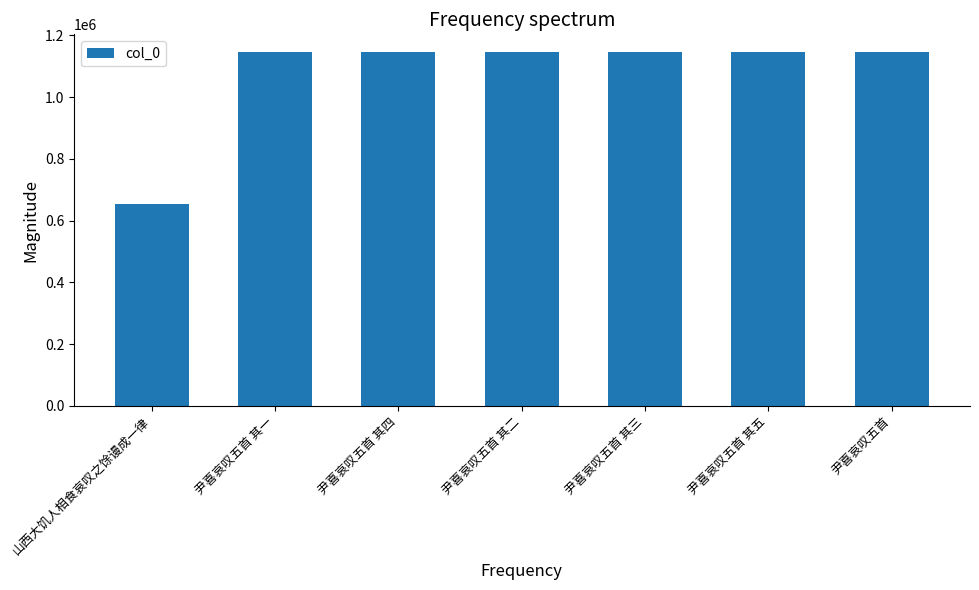

Is it true that the value at 尹喜哀叹五首 其四 is 310914?

False